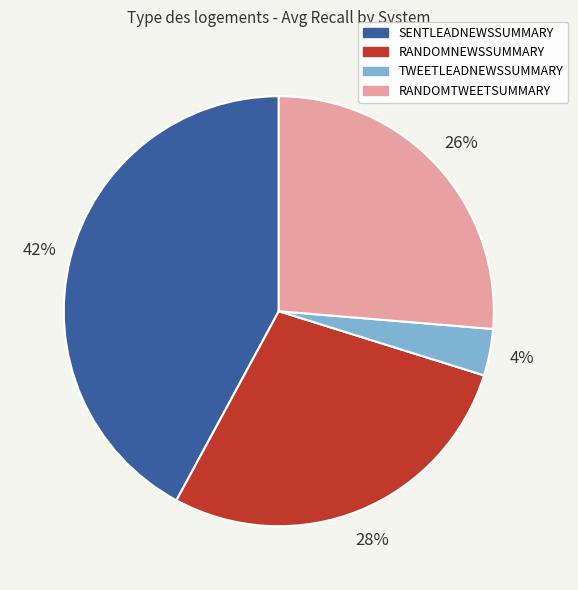

The TWEETLEADNEWSSUMMARY slice represents 4% of the pie. True or false?

True